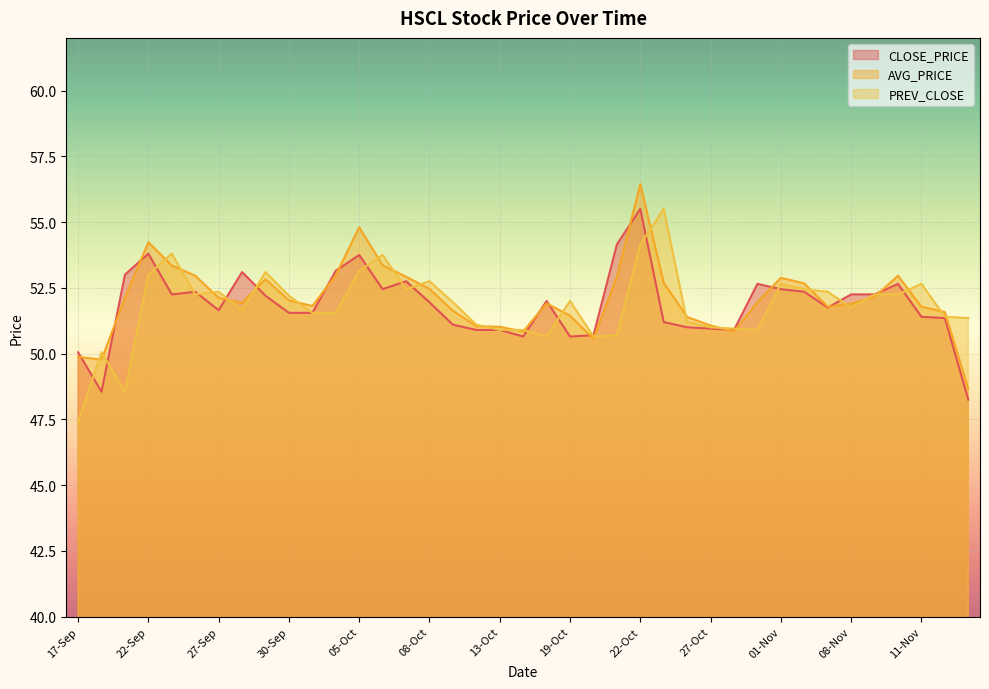

What is the difference between the highest and lowest values at 18-Oct?

1.4